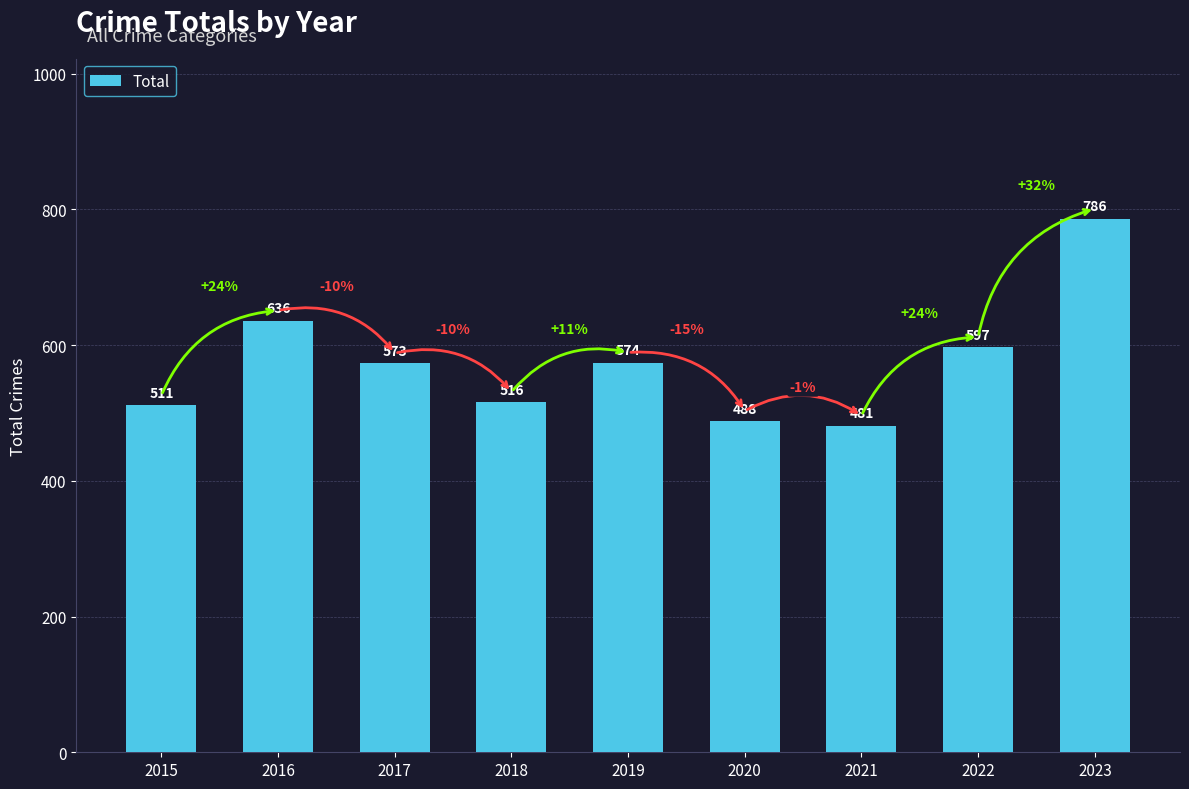

Where does the data first go above 573?

2016